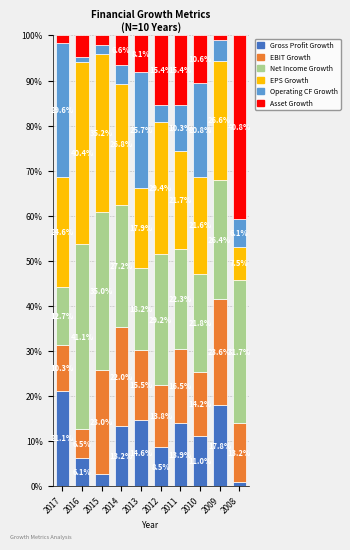

What is the total value across all series at 2015?

100.0